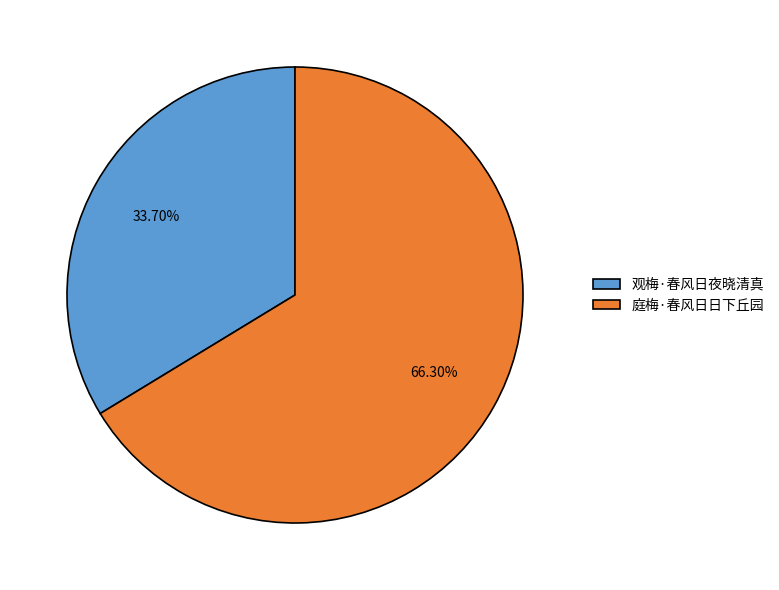

Count the number of slices in the pie.

2